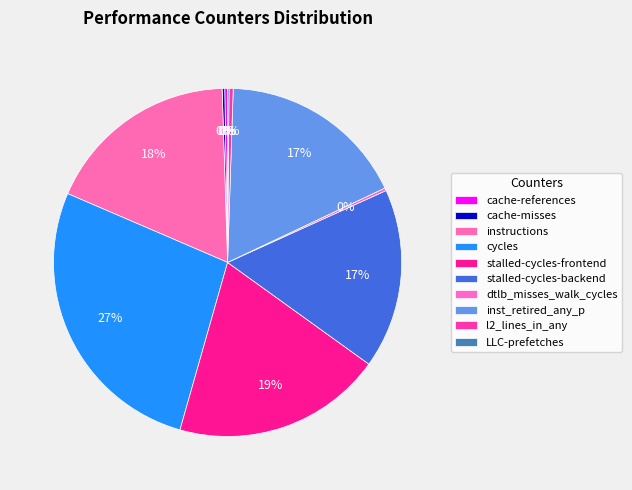

Rank the categories by value from highest to lowest.

cycles, stalled-cycles-frontend, instructions, inst_retired_any_p, stalled-cycles-backend, l2_lines_in_any, cache-references, dtlb_misses_walk_cycles, cache-misses, LLC-prefetches